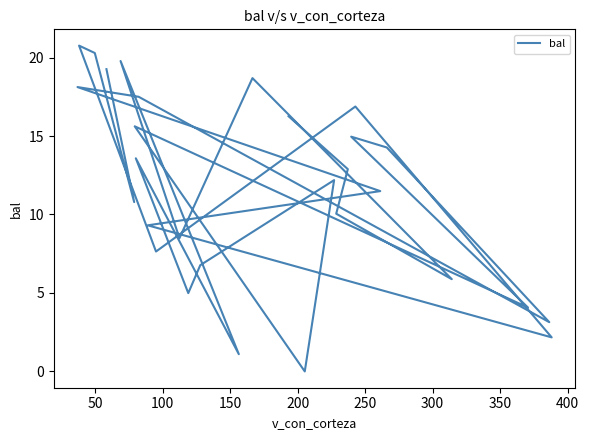

Reading left to right, transcribe all the data shown in this chart.

16.3	12.9	10.1	5.9	18.7	8.5	19.8	1.1	13.6	5.0	6.8	12.2	0.0	15.6	4.1	15.0	14.3	3.1	17.5	18.1	11.5	9.3	2.2	16.9	7.6	20.8	20.3	10.8	19.3